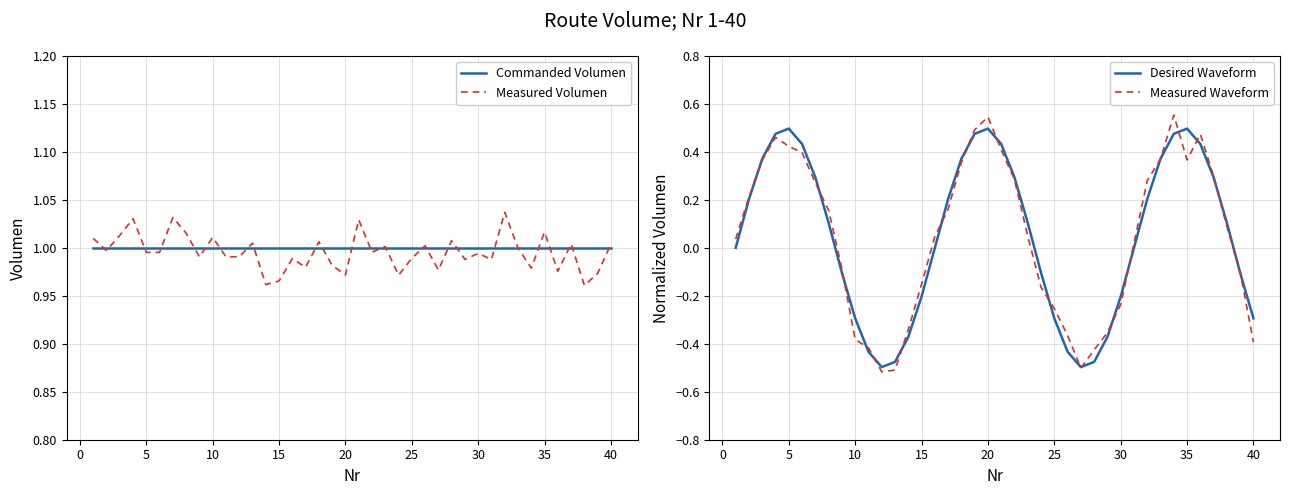

How many lines are shown in the chart?

4